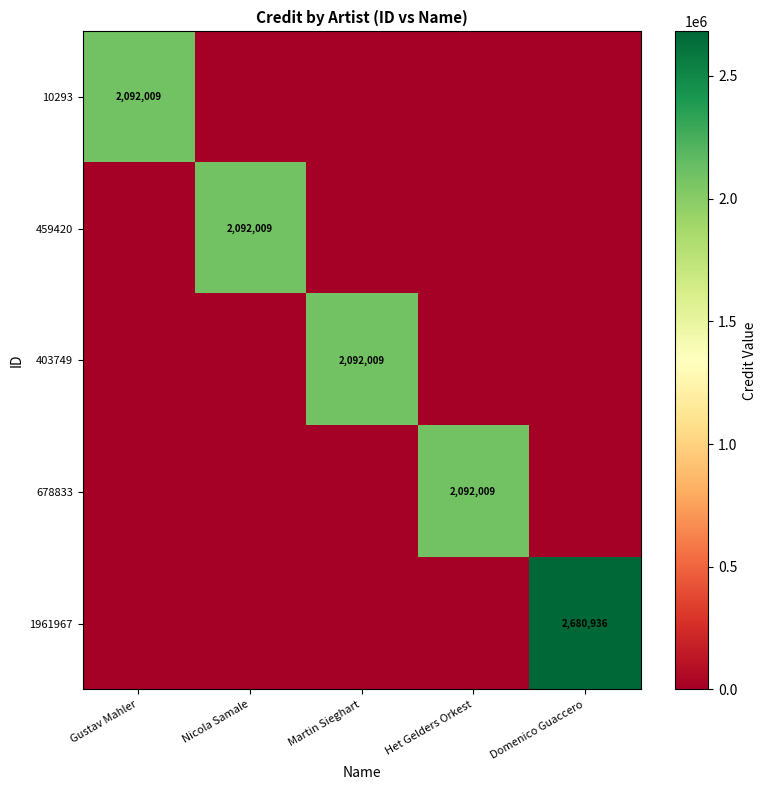

The 1961967 series shows 2680936 at Domenico Guaccero. True or false?

True